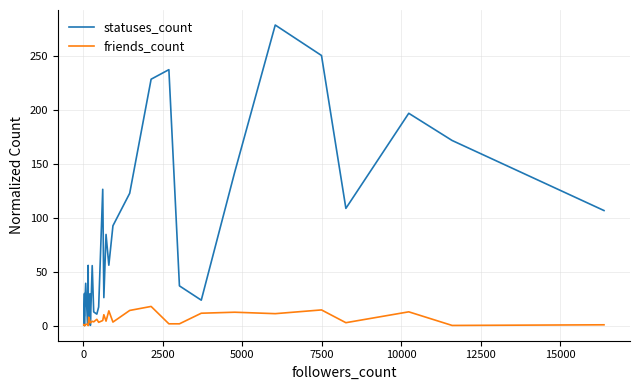

What position from the left is 0?

2